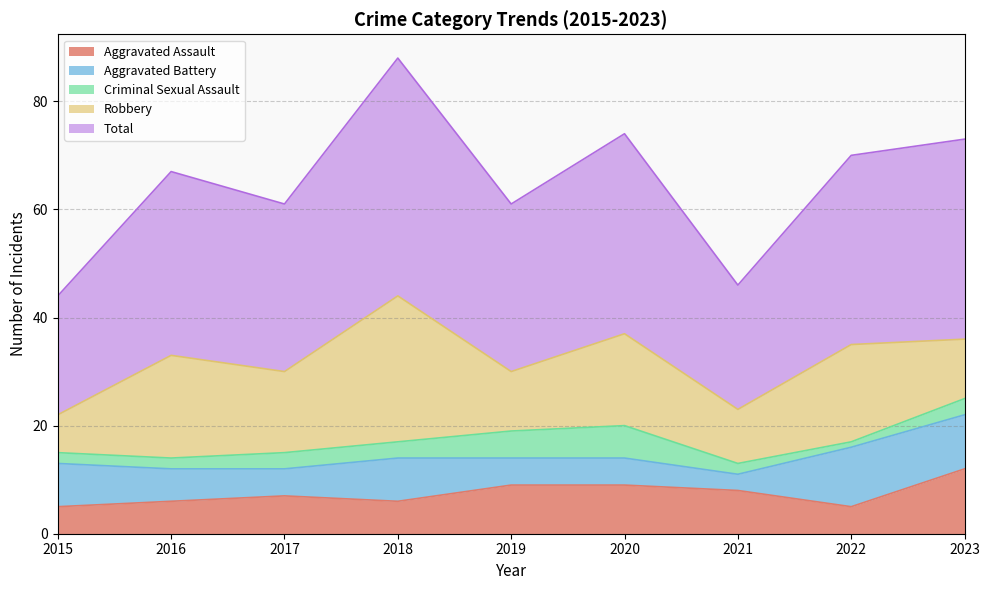

Which category has the lowest value in the Total series?

2015